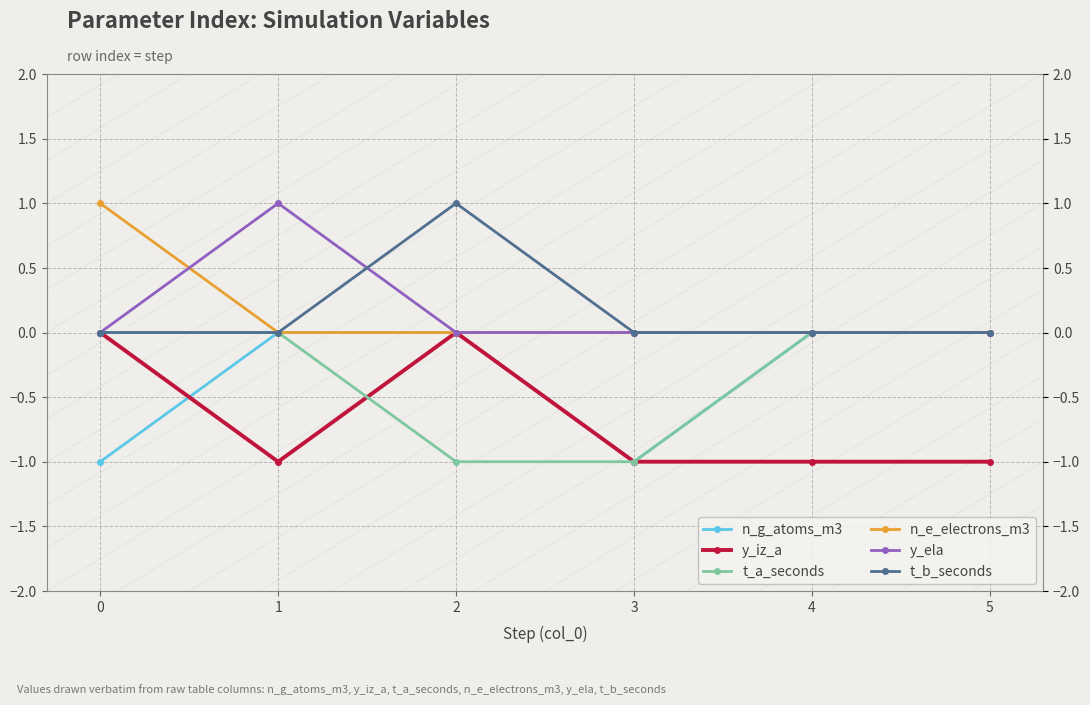

True or false: t_b_seconds and n_g_atoms_m3 intersect in this chart.

False